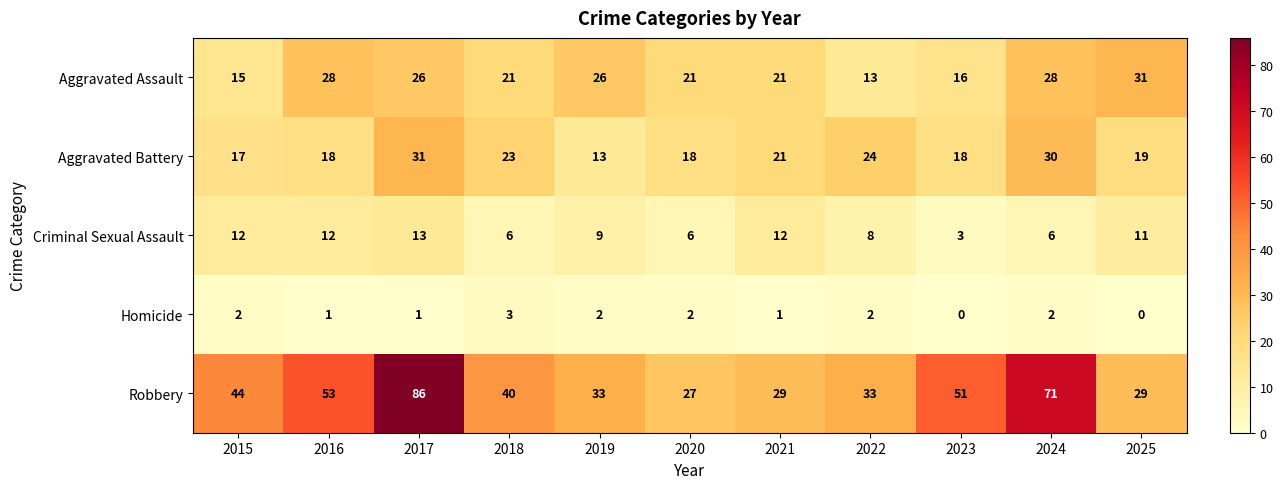

True or false: Criminal Sexual Assault has a value of 1 at 2018.

False